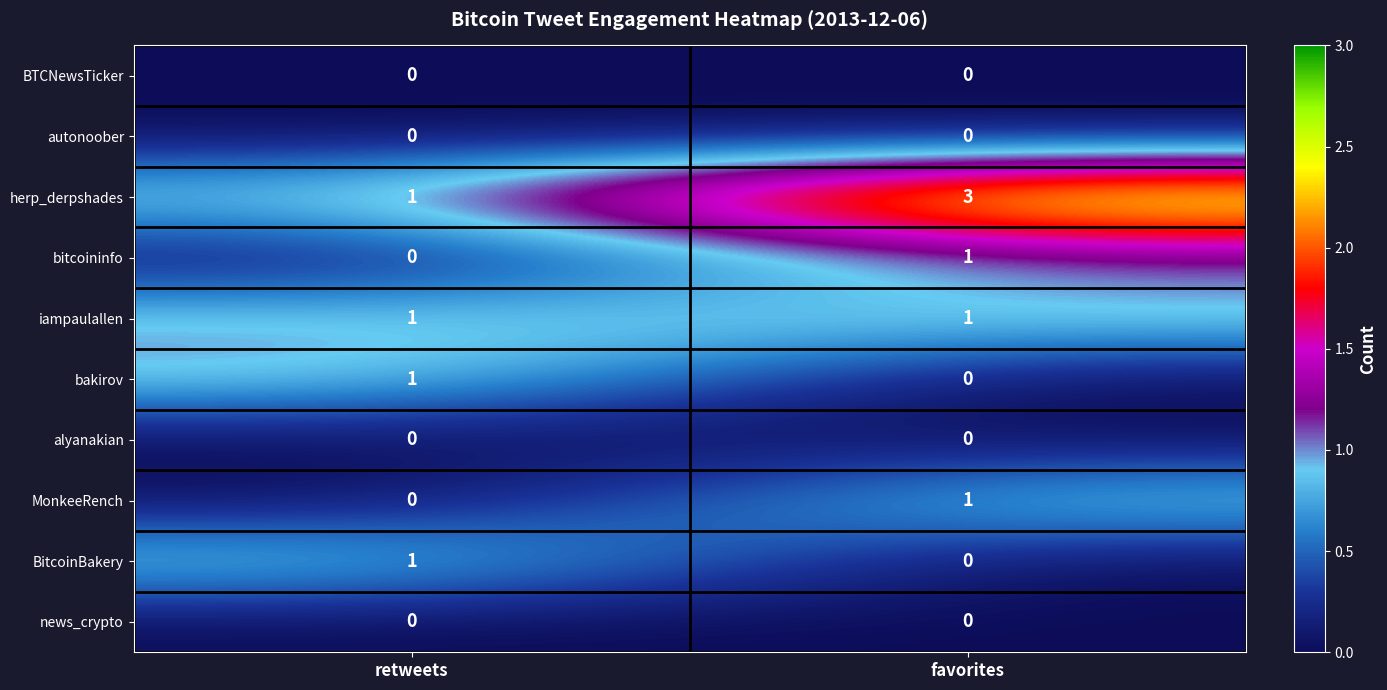

True or false: MonkeeRench has a value of 2 at favorites.

False